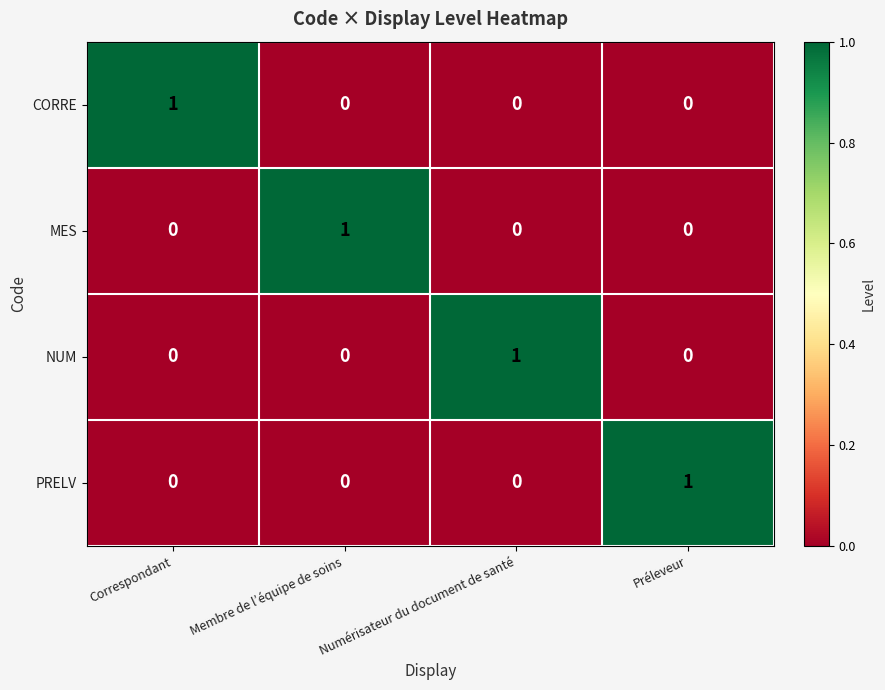

At which label does CORRE reach its peak?

Correspondant